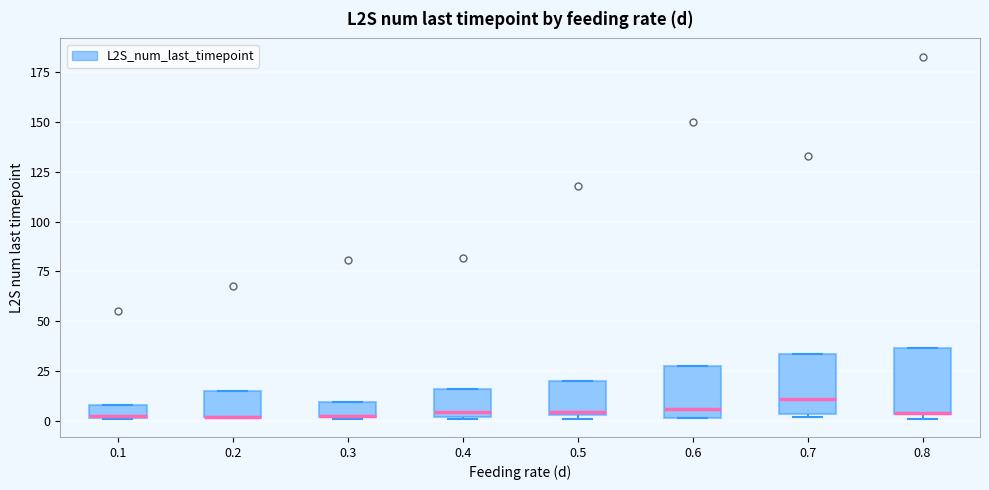

Where is the lower edge of the box at x = 0.6 on the y-axis? The values are not printed on the chart, so give them approximately, as read against the axis.

0